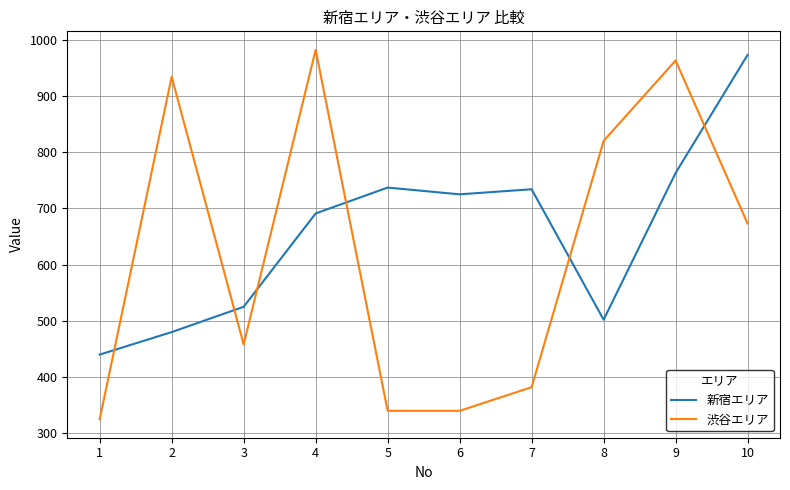

What is the sum of all 渋谷エリア values?

6217